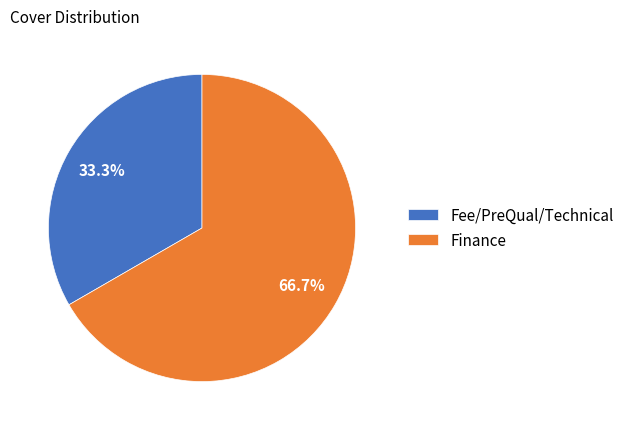

What is the majority slice?

Finance